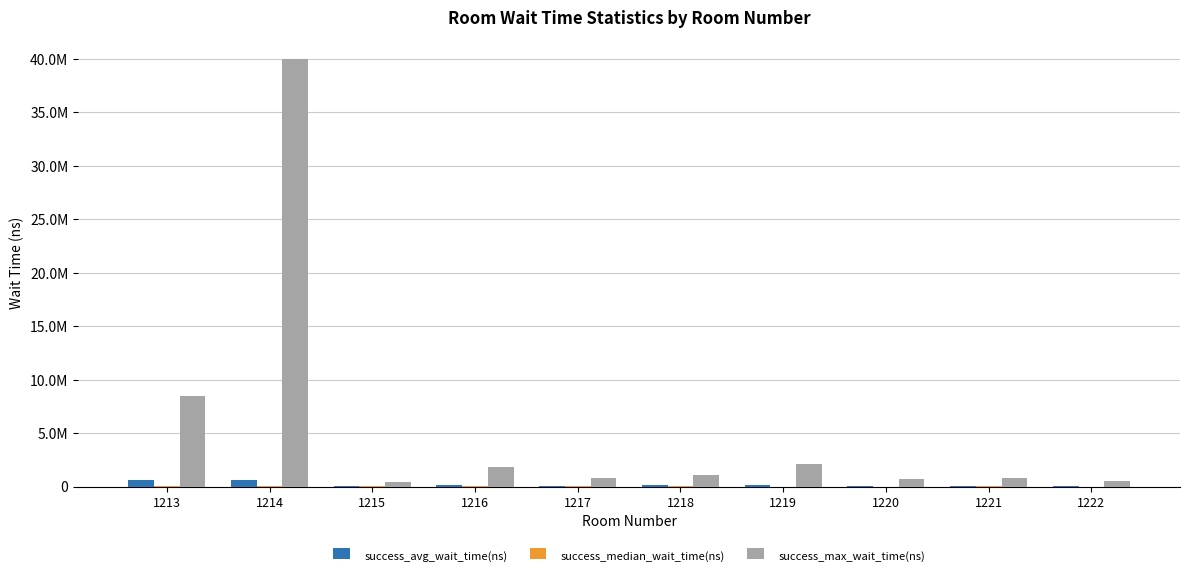

Is the value of success_max_wait_time(ns) at 1220 greater than the value of success_avg_wait_time(ns) at 1213?

Yes